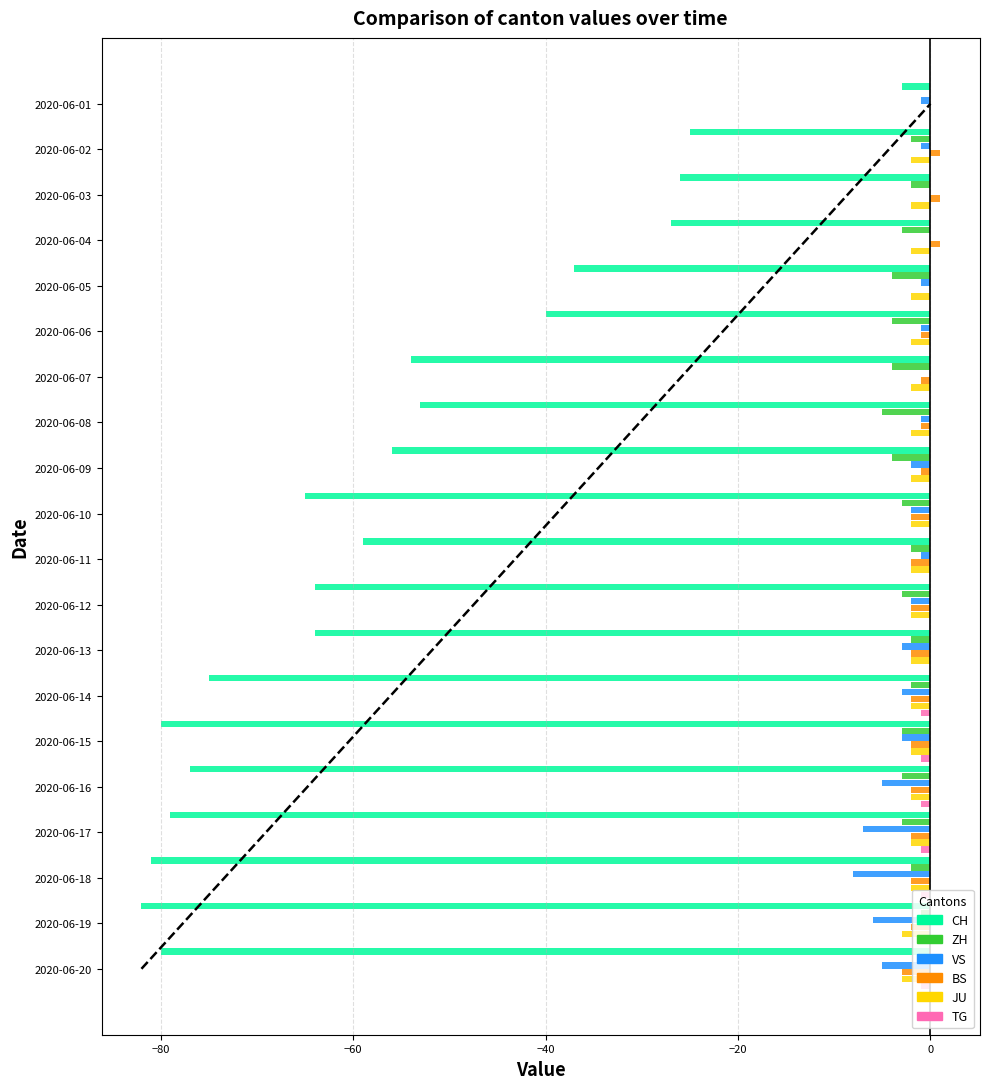

At which label is CH closest to -42?

2020-06-06